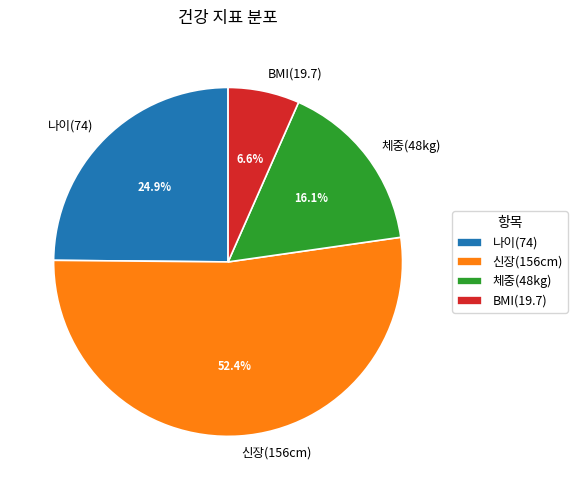

What is the largest slice in the pie chart?

신장(156cm)